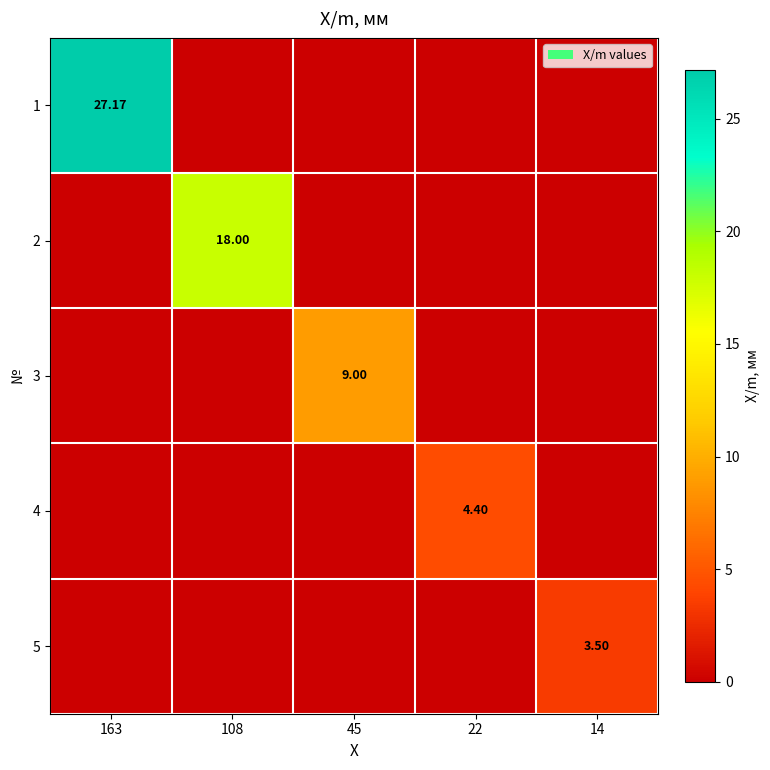

What is the spread (max minus min) of values at 108?

18.0